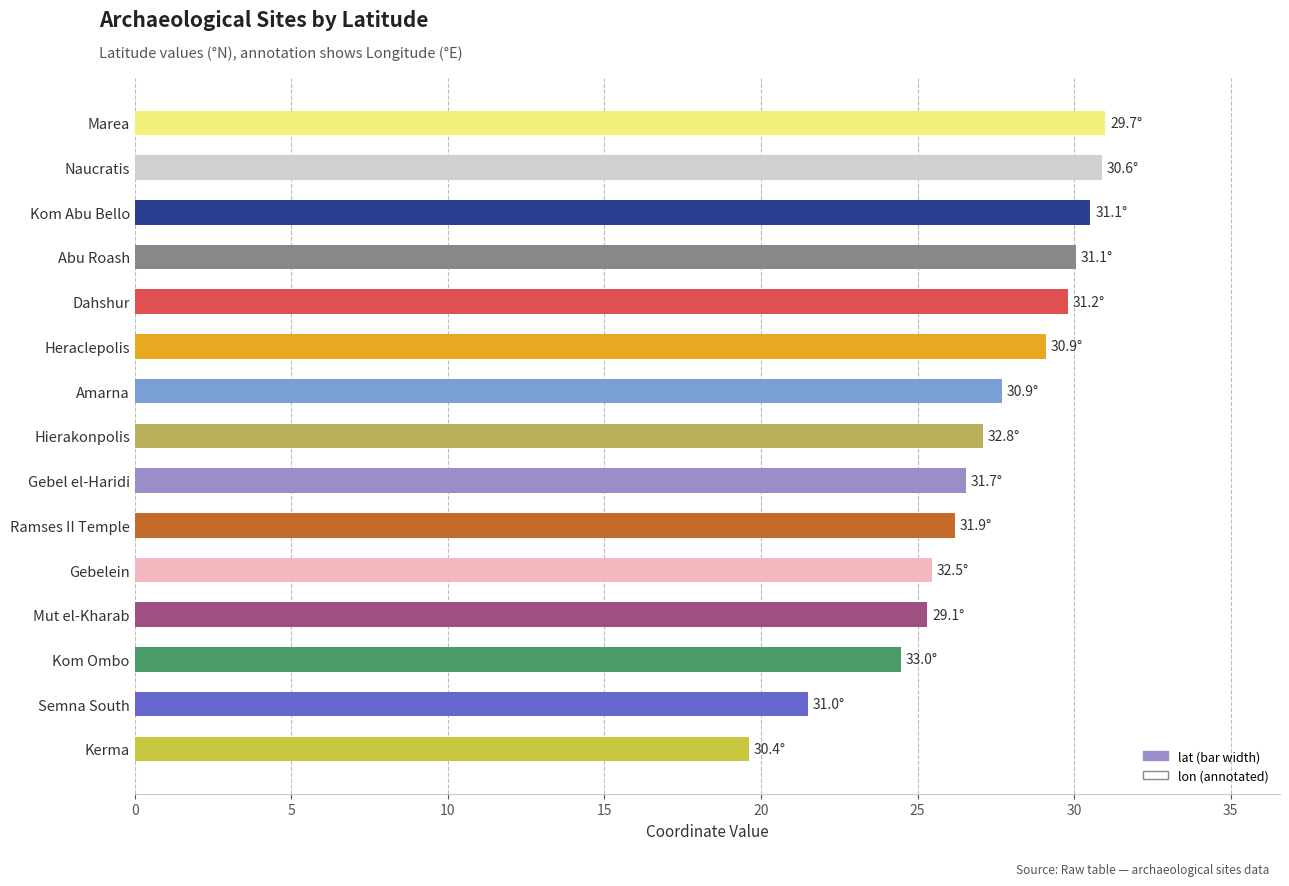

What is the greatest value displayed?

31.0